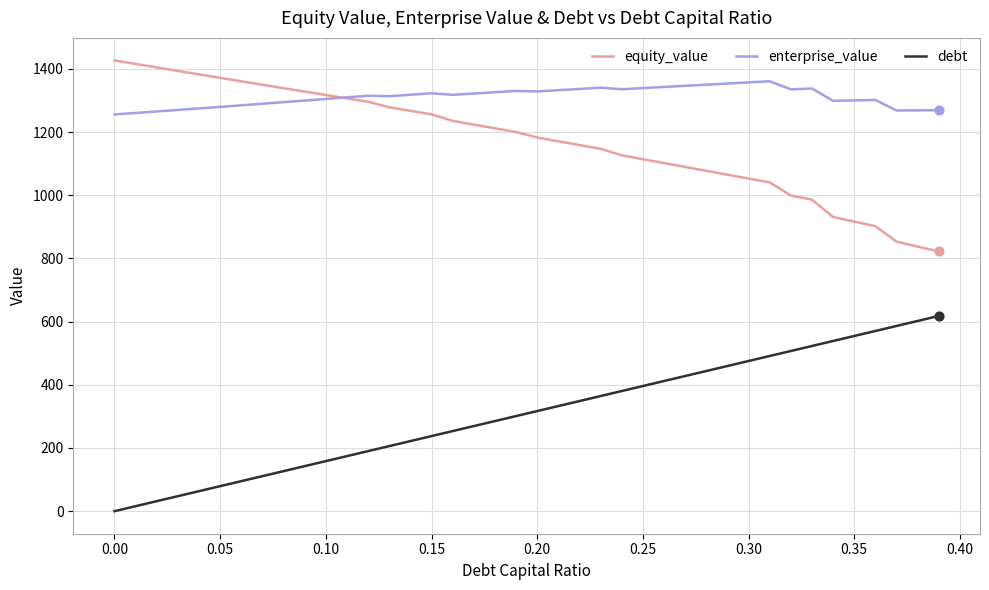

Which series has the largest total across all categories?

enterprise_value